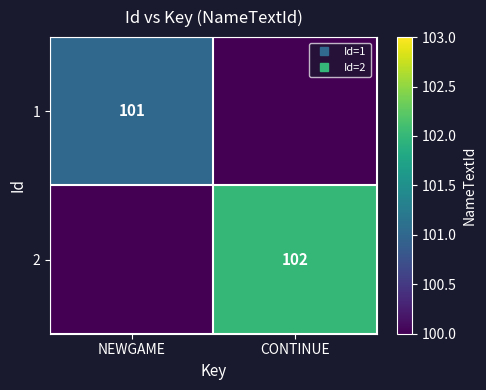

What is the total value across all series at CONTINUE?

102